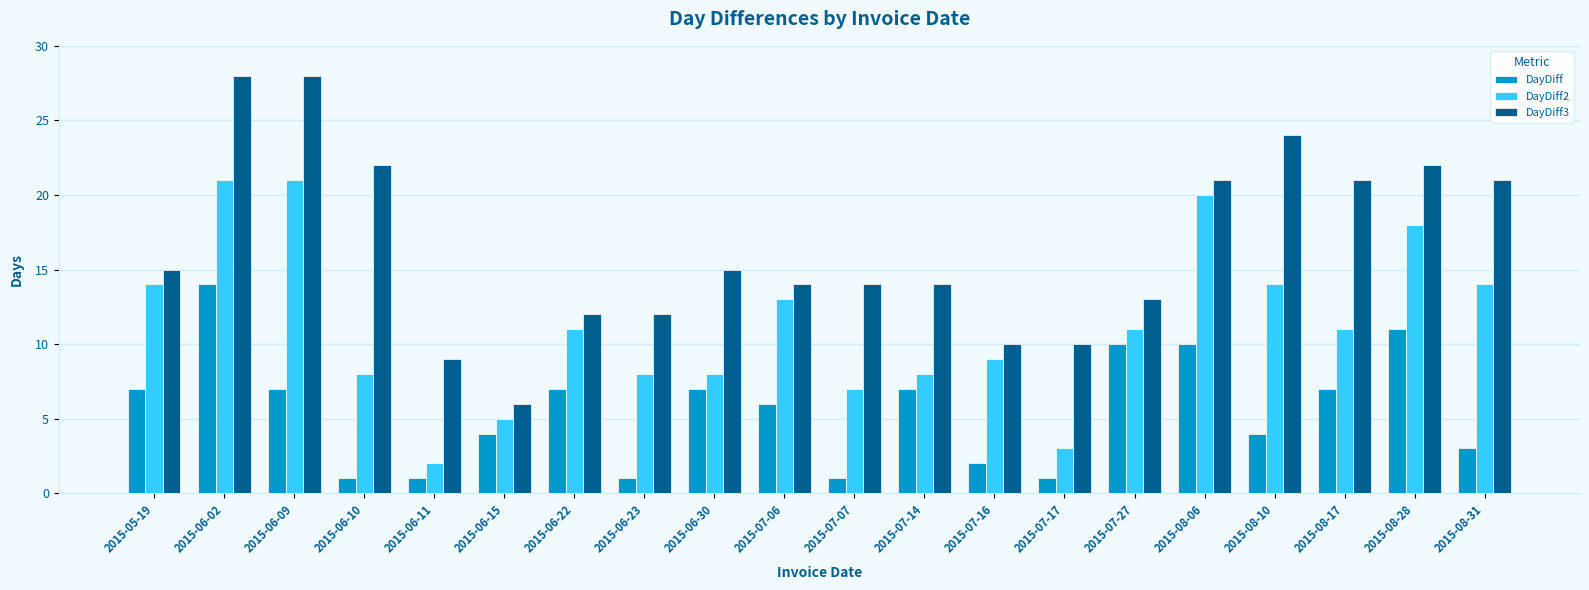

What are all the series names shown in the legend?

DayDiff, DayDiff2, DayDiff3